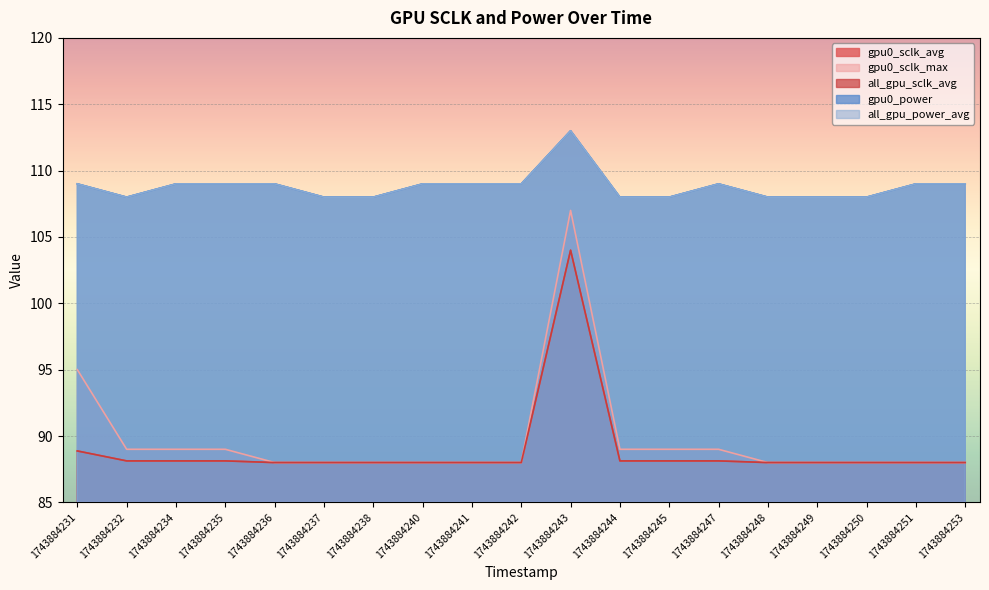

How many all_gpu_power_avg values are between 108 and 109?

18